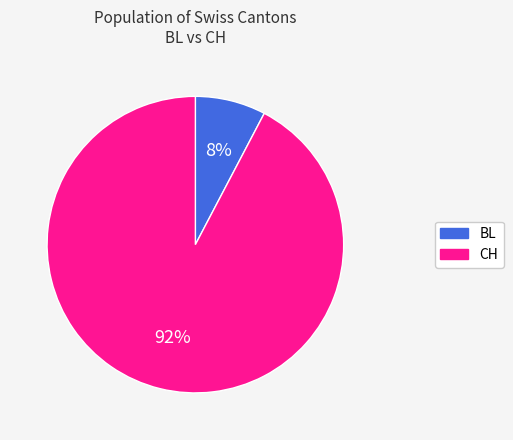

Rank the categories by value from lowest to highest.

BL, CH